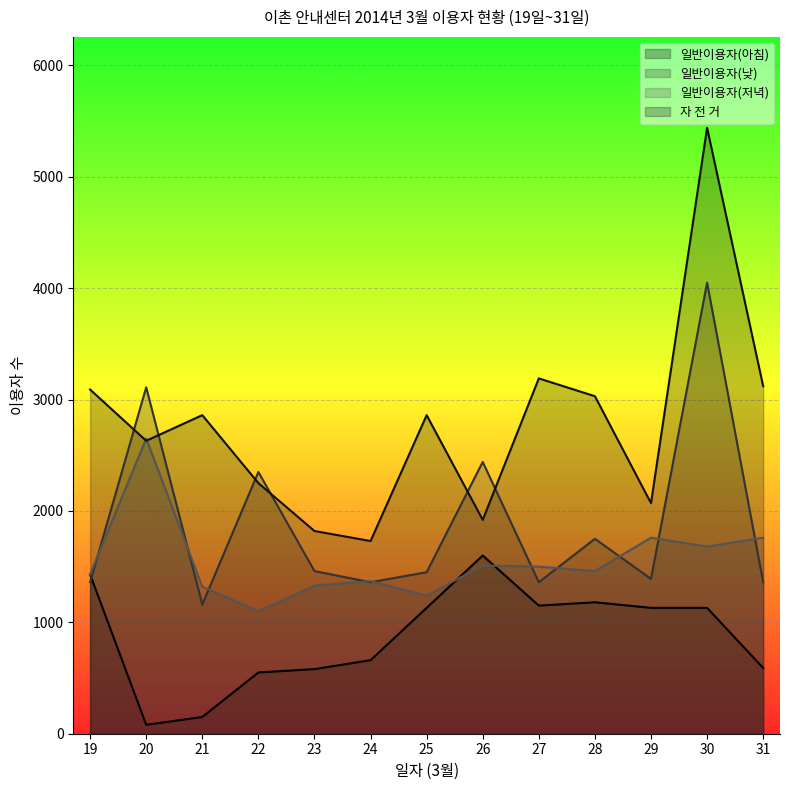

List the series in order of their overall mean, lowest first.

일반이용자(아침), 일반이용자(저녁), 일반이용자(낮), 자 전 거